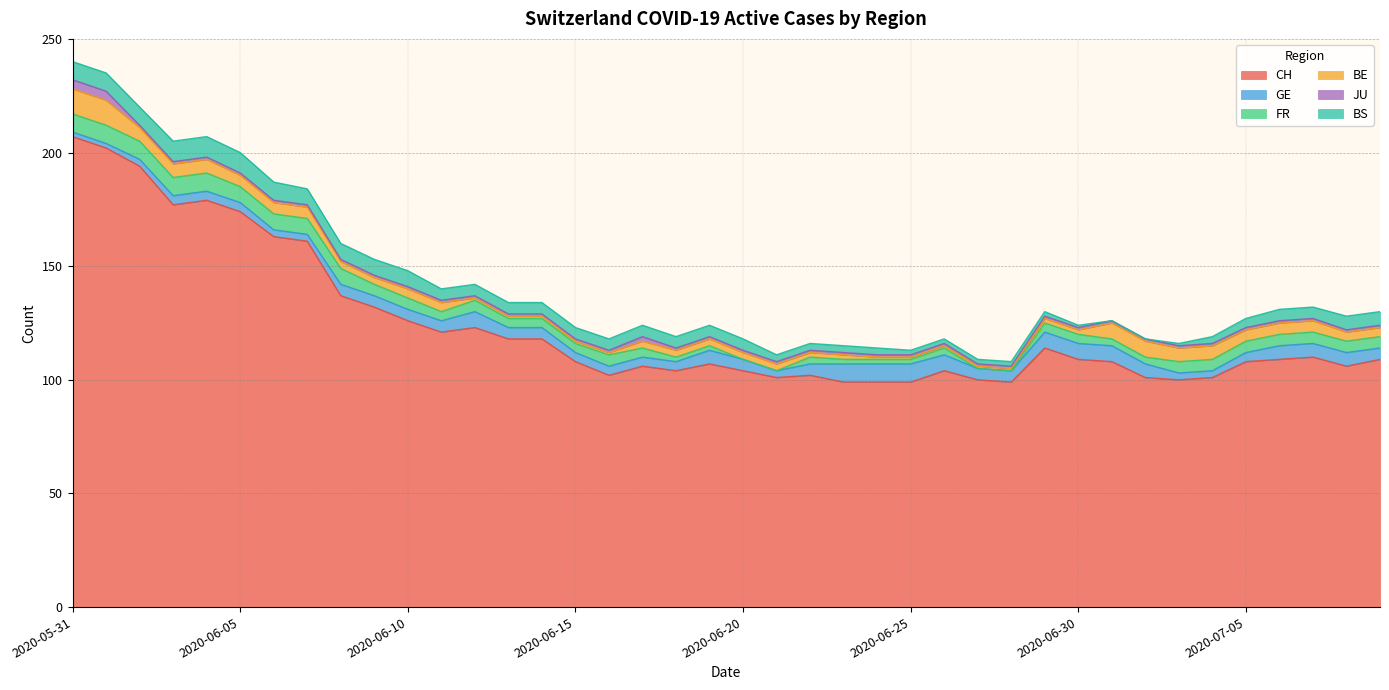

The value of JU at 2020-06-21 is 1. True or false?

False